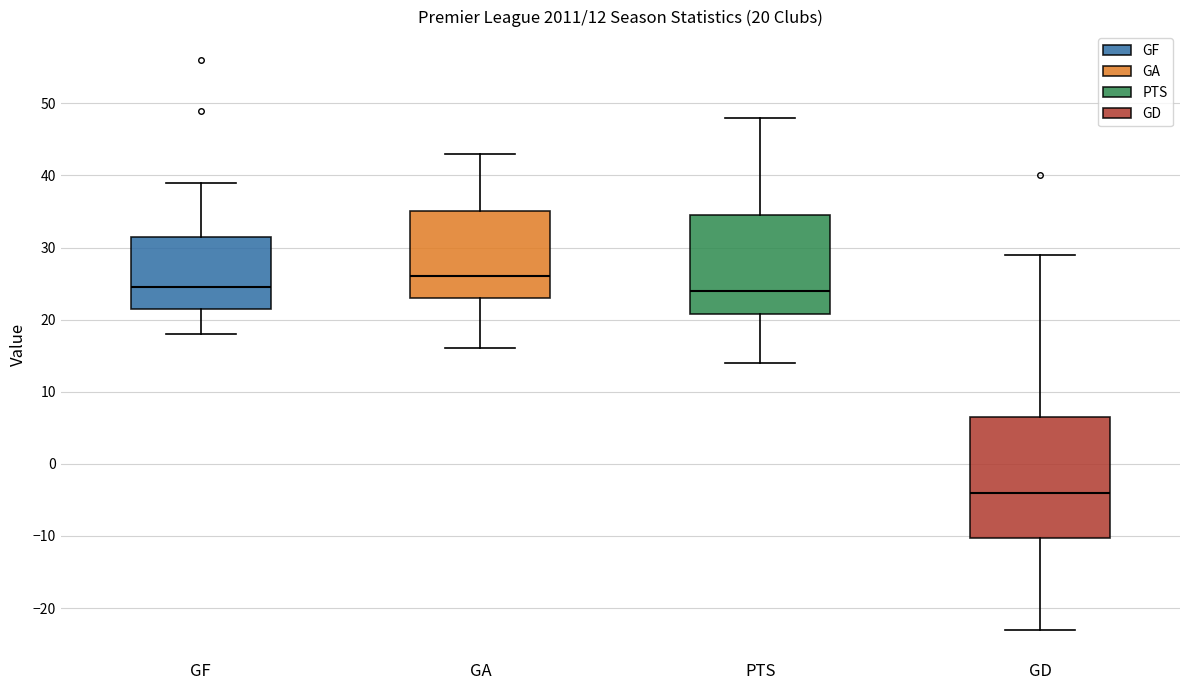

Which box is the tallest, from its lower edge to its upper edge?

GD